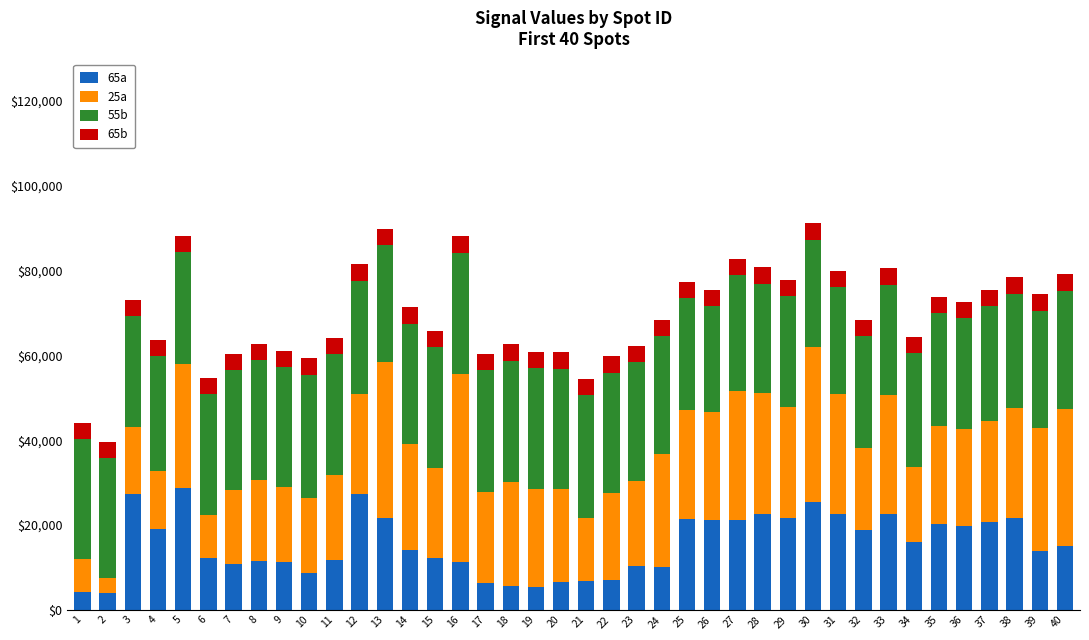

What is the sum of the 65a values at 37 and 24?

30845